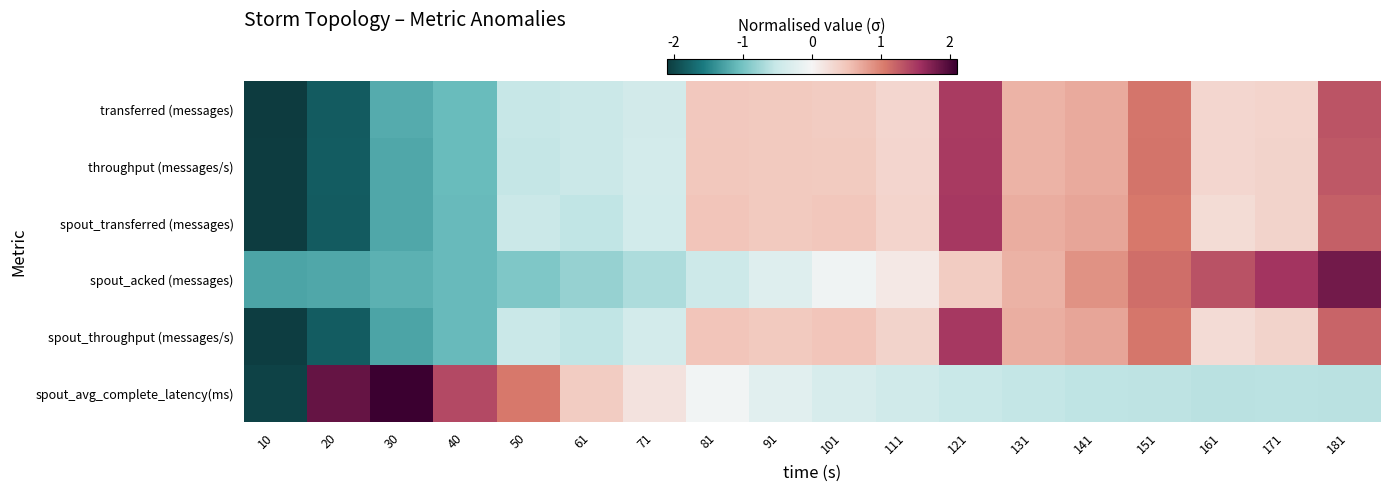

Rank the series by their maximum value, from lowest to highest.

transferred (messages), throughput (messages/s), spout_transferred (messages), spout_throughput (messages/s), spout_acked (messages), spout_avg_complete_latency(ms)